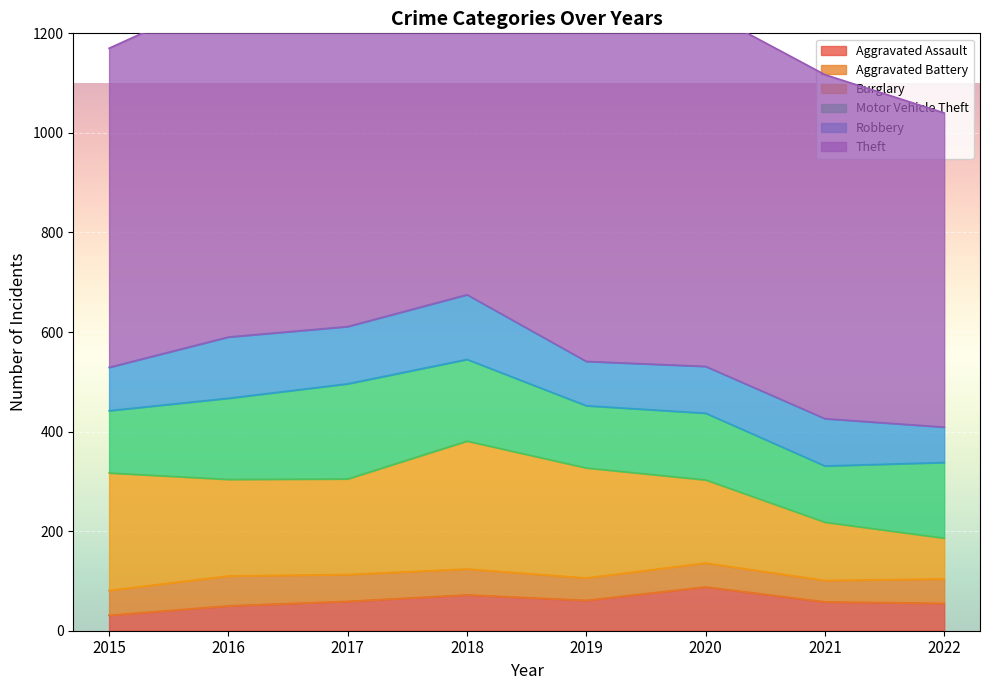

Where is the first local minimum for Aggravated Battery?

2019